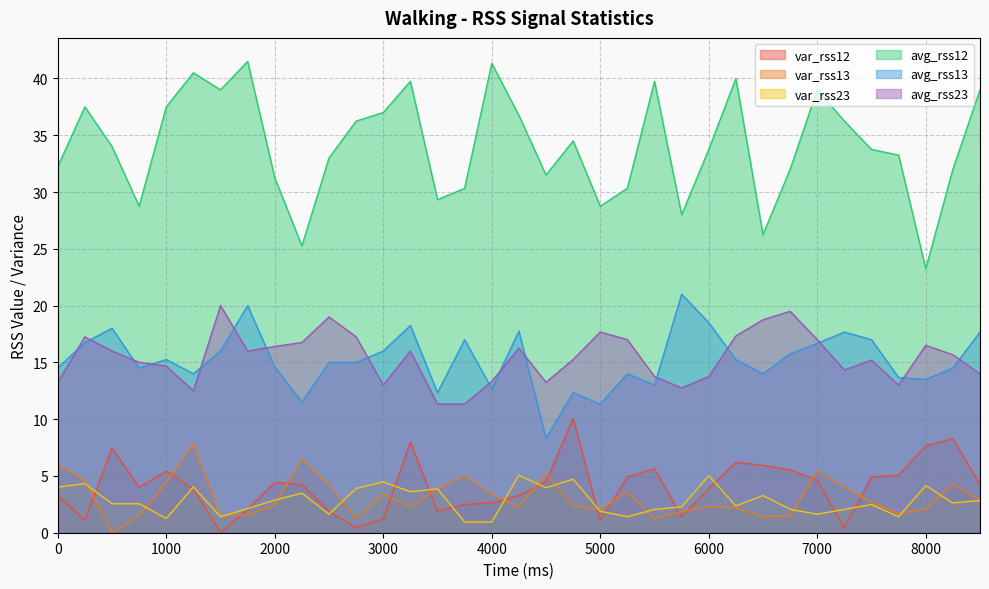

What is the spread (max minus min) of values at 8500?

36.2